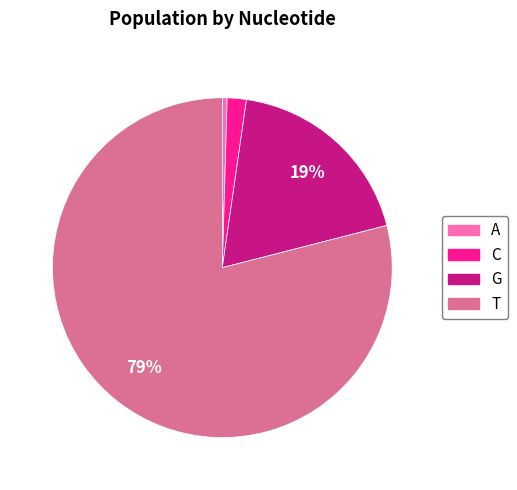

Is the sum of T and C greater than half?

Yes